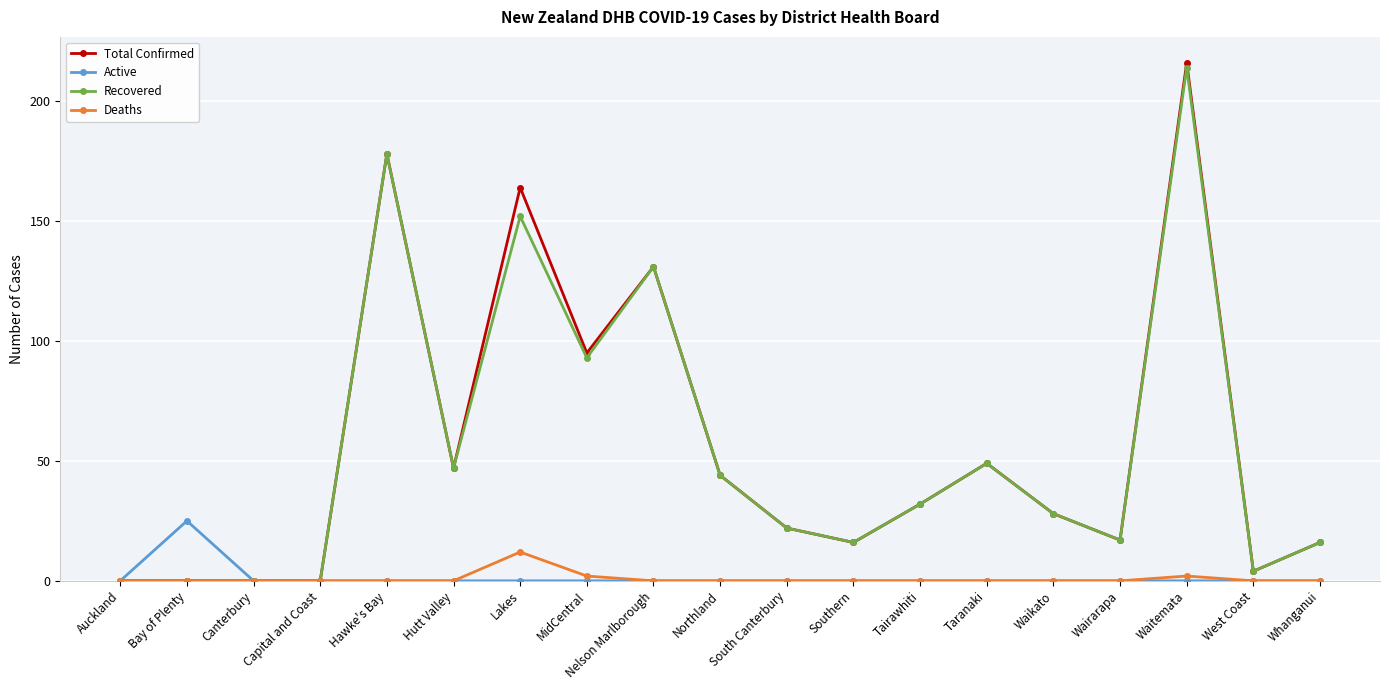

What are all the series names shown in the legend?

Total Confirmed, Active, Recovered, Deaths